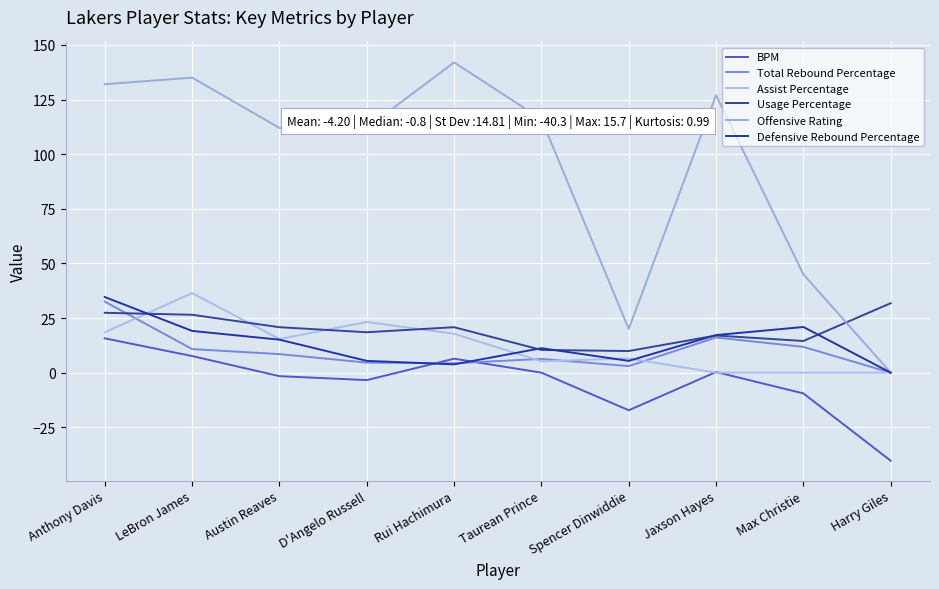

In Offensive Rating, how many points are higher than both neighbors (excluding endpoints)?

3